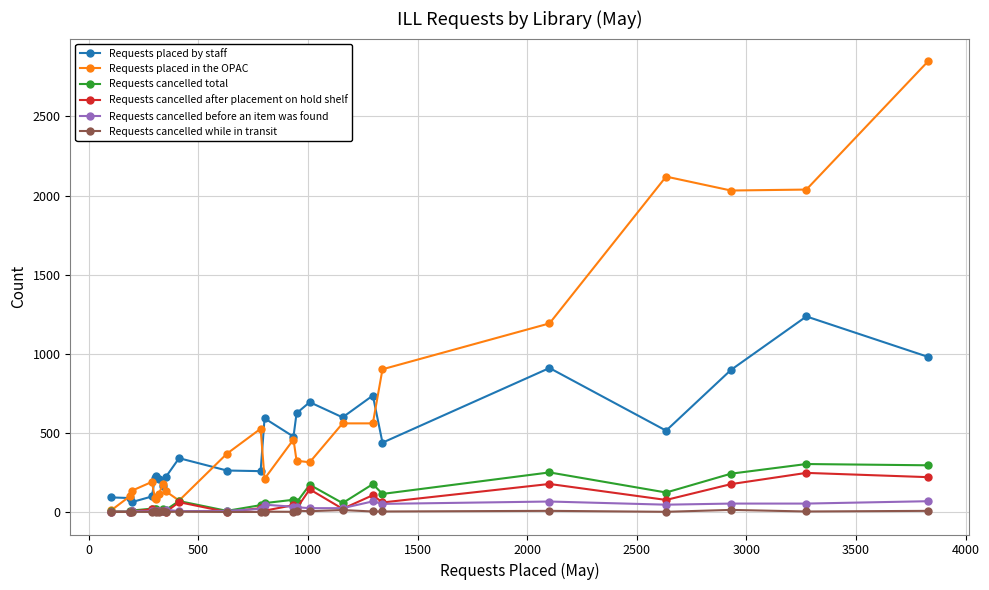

Which series has the widest spread of values?

Requests placed in the OPAC